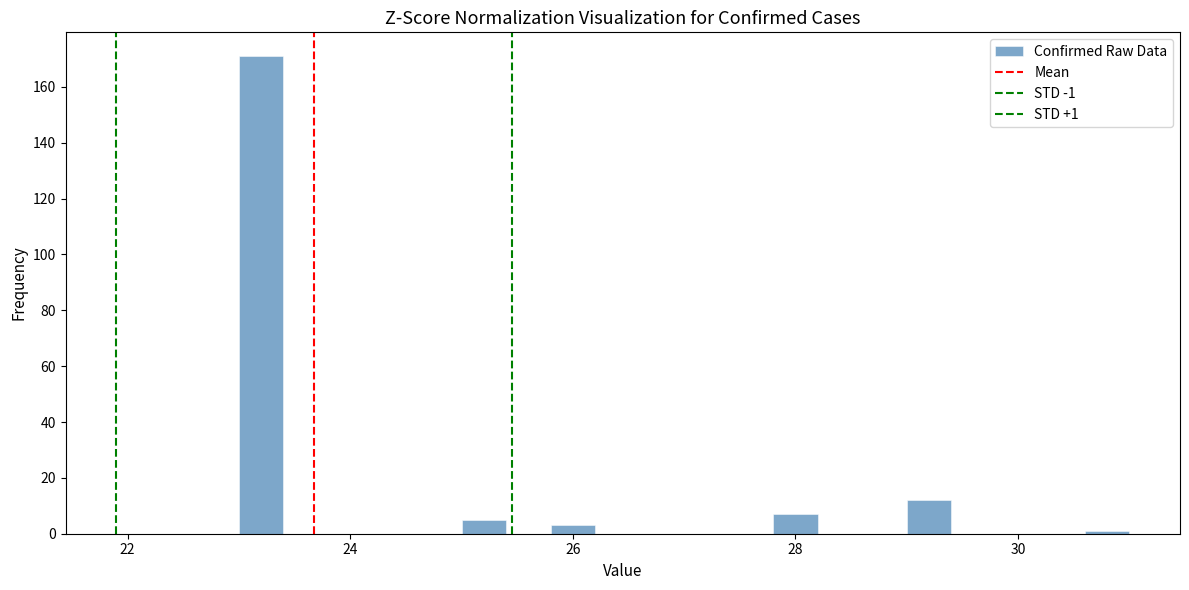

Read against the x-axis, roughly where is the centre of the tallest bar?

23.2